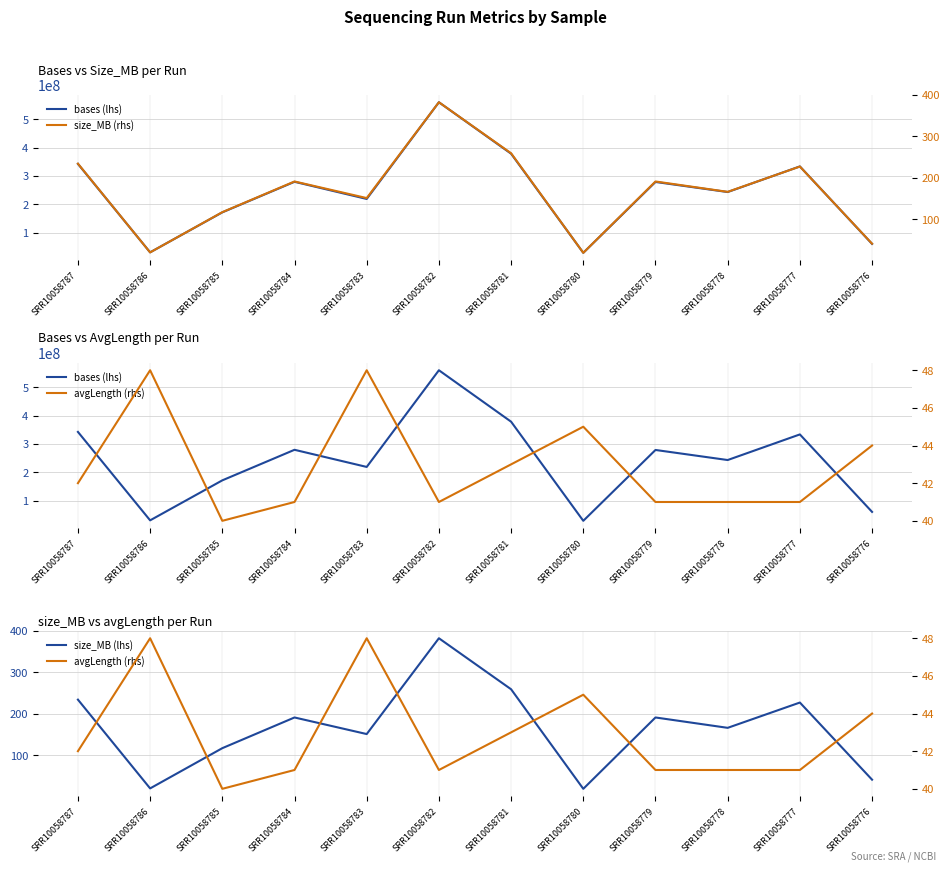

The avgLength (rhs) series shows 59 at SRR10058787. True or false?

False